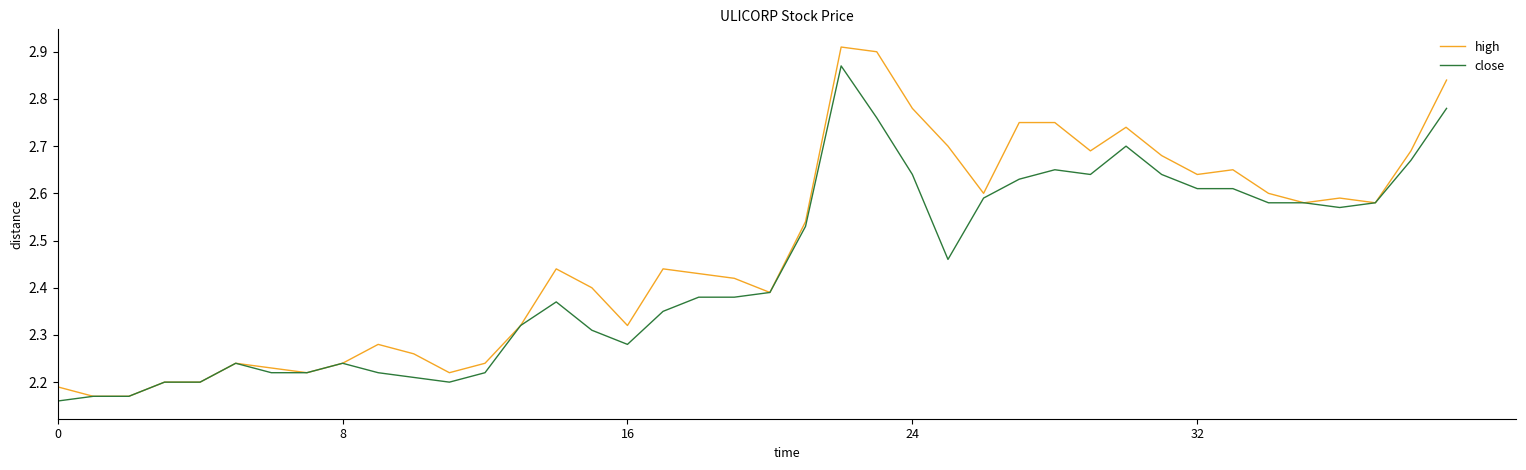

How many categories are shown in the chart?

40